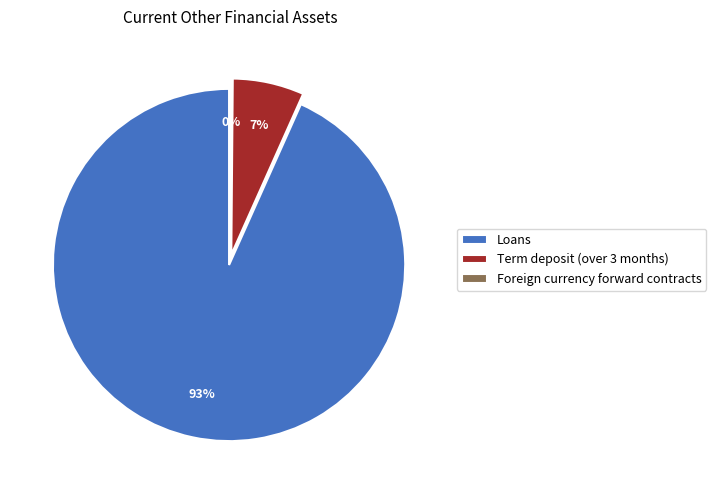

How many segments does this pie chart have?

3